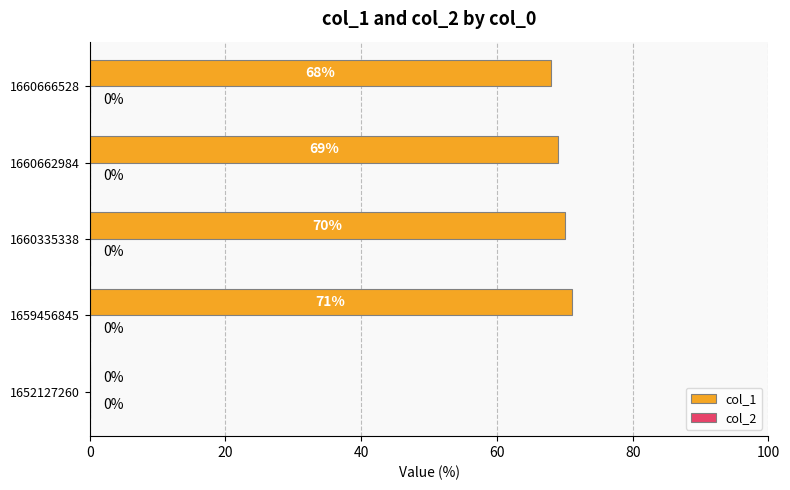

What is the sum of all values?

278